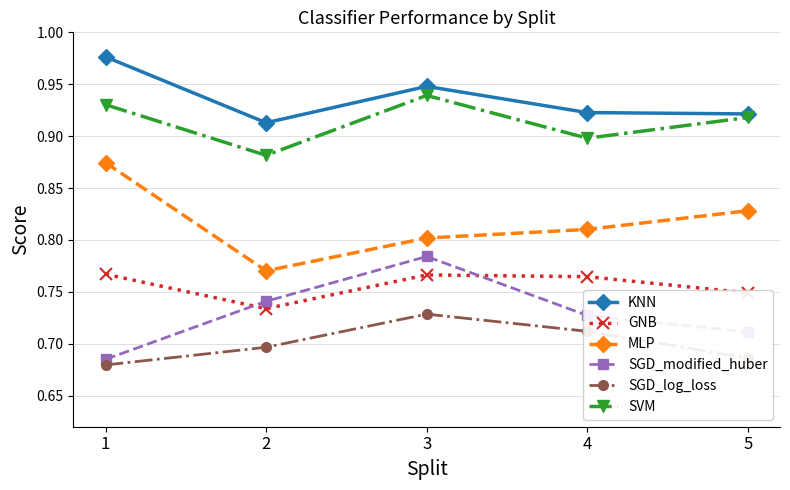

Which category has the lowest value in the SGD_log_loss series?

1